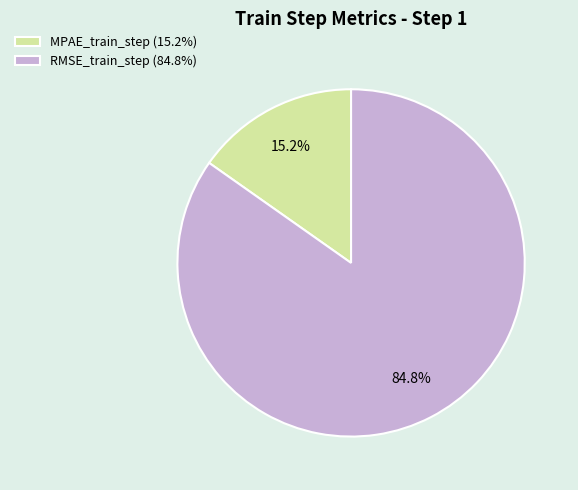

True or false: MPAE_train_step accounts for 3% of the total.

False